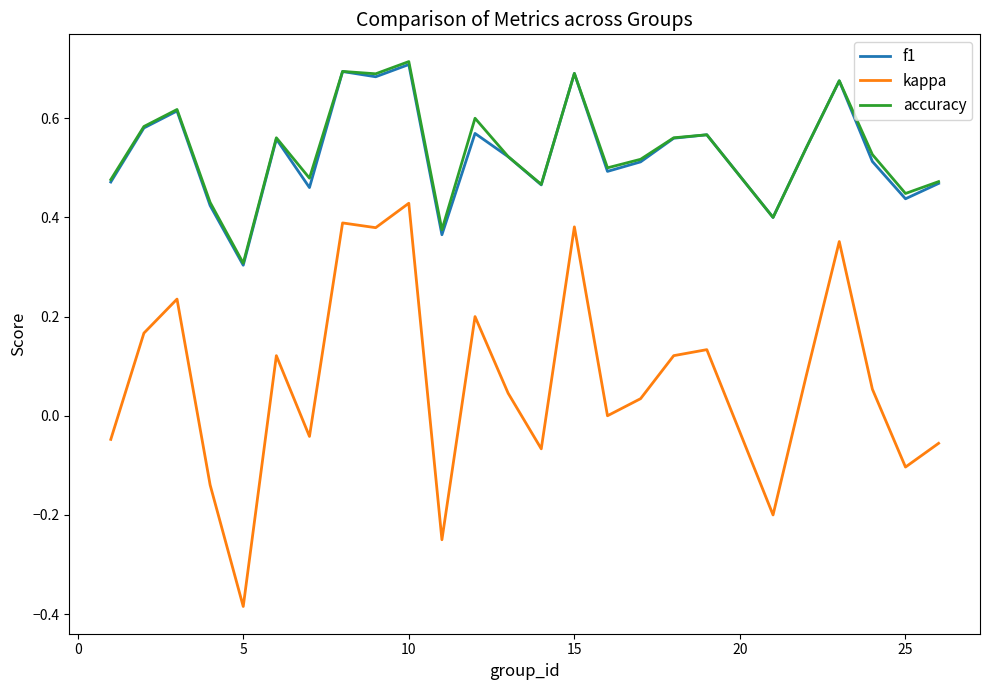

Is this an area chart (filled region under the line)?

No